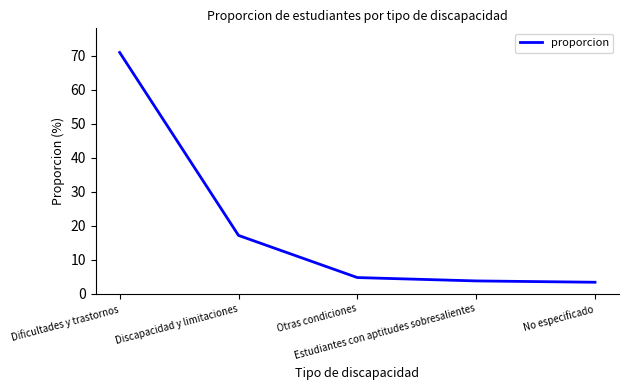

Reading right to left, transcribe all the data shown in this chart.

3.4	3.8	4.8	17.2	70.9